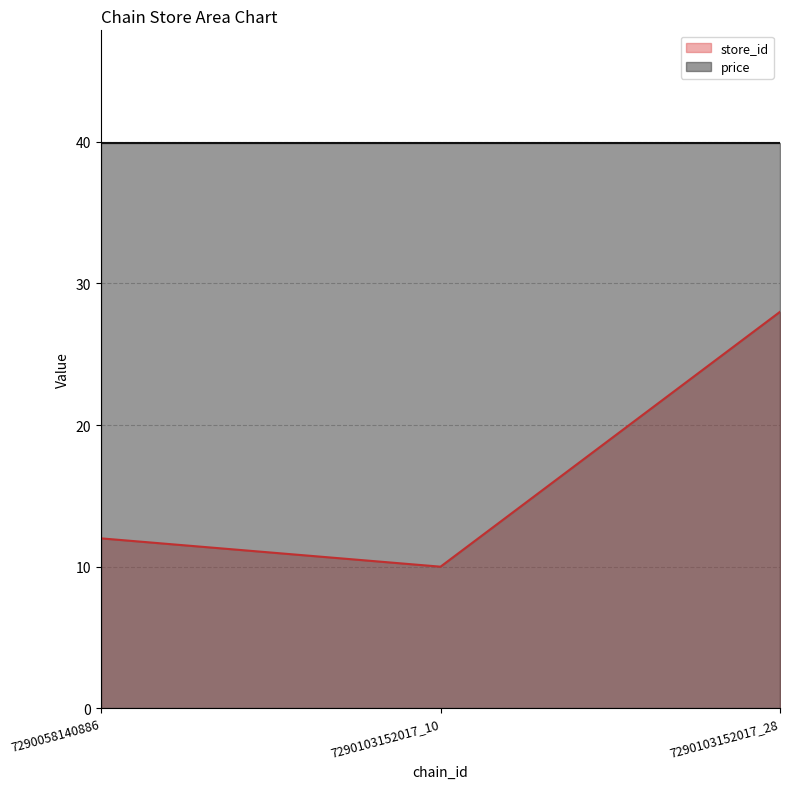

Reading left to right, extract all data points from this chart.

7290058140886=12	7290103152017_10=10	7290103152017_28=28